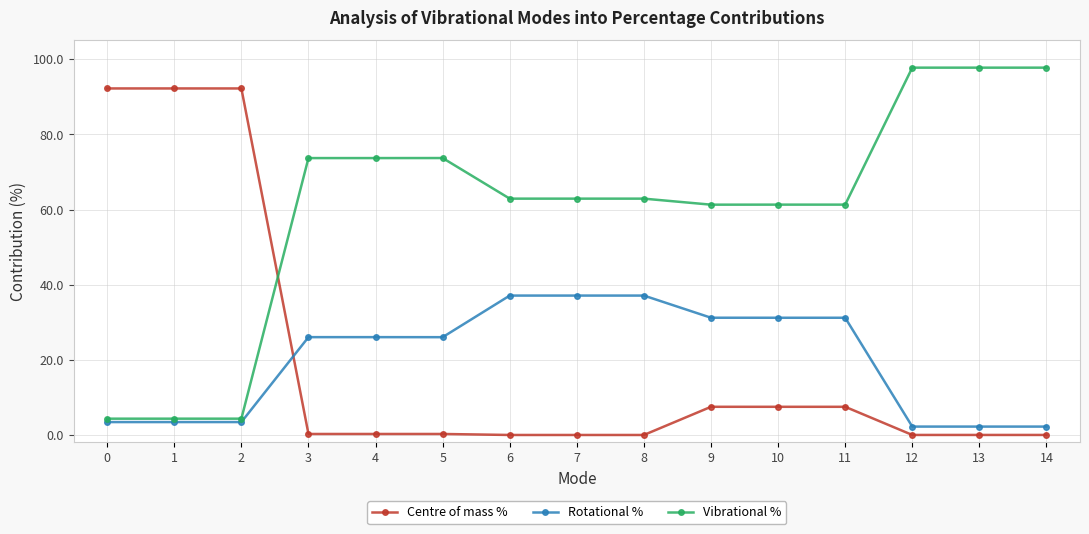

What is the greatest value displayed?

97.8